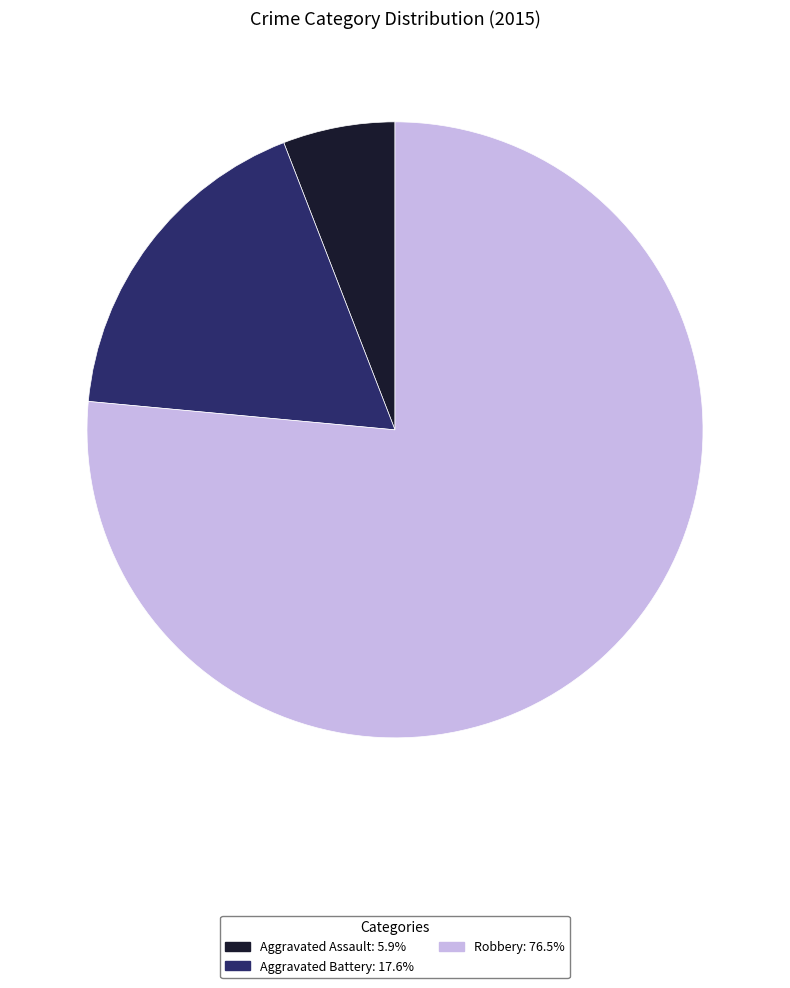

Which category has the biggest portion of the pie?

Robbery